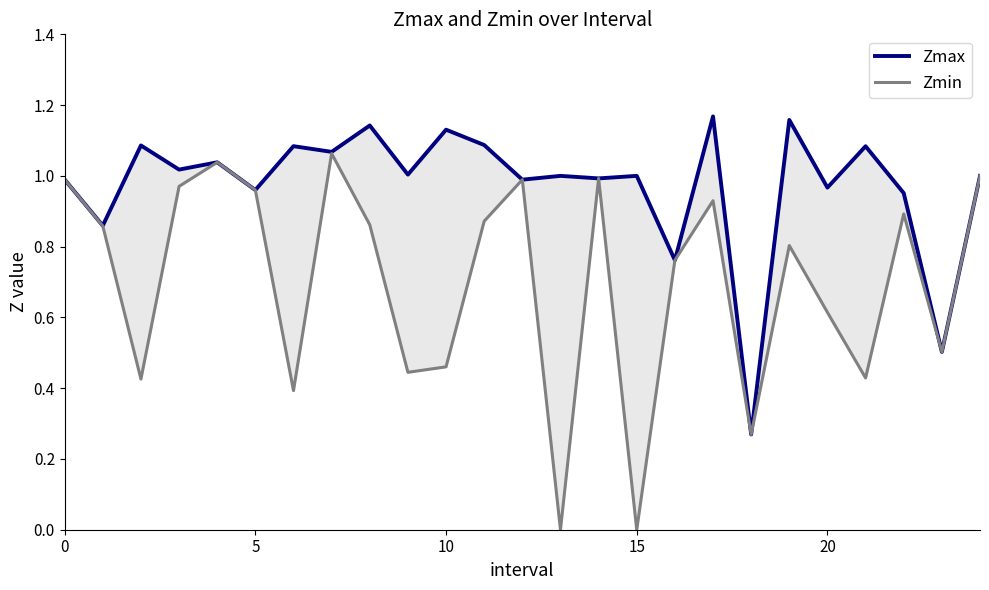

What is the total value across all series at 14?

2.0